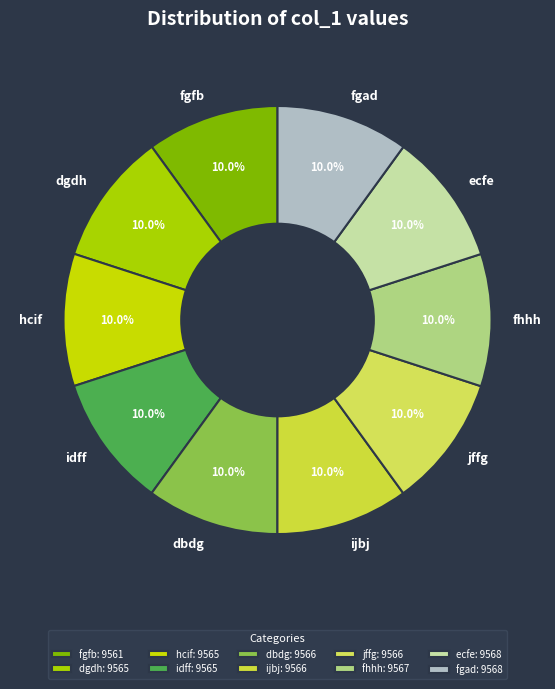

Is there a majority slice in this chart?

No